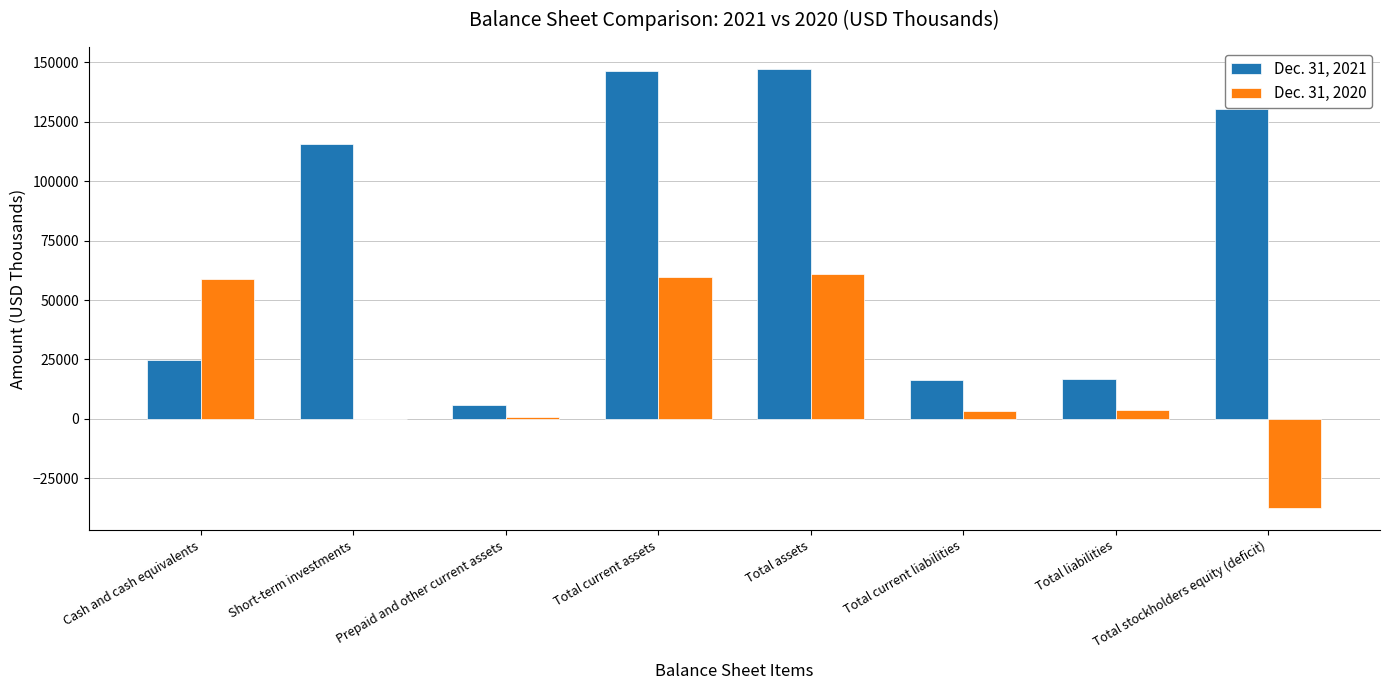

True or false: Dec. 31, 2021 has a value of 42753 at Cash and cash equivalents.

False